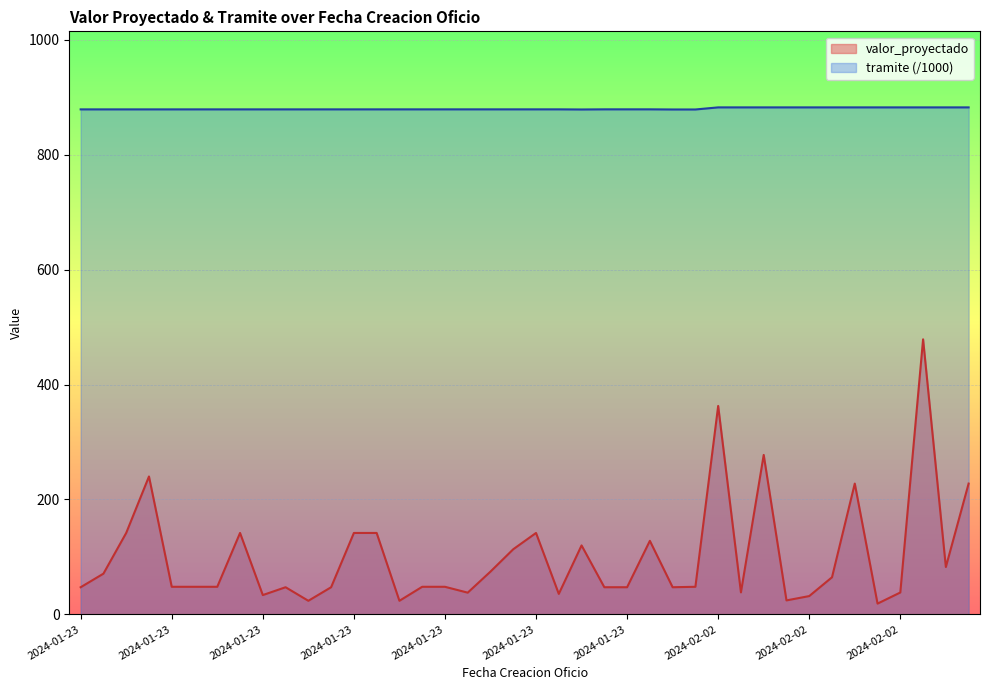

Where is valor_proyectado nearest to the value 248?

2024-01-23 10:39